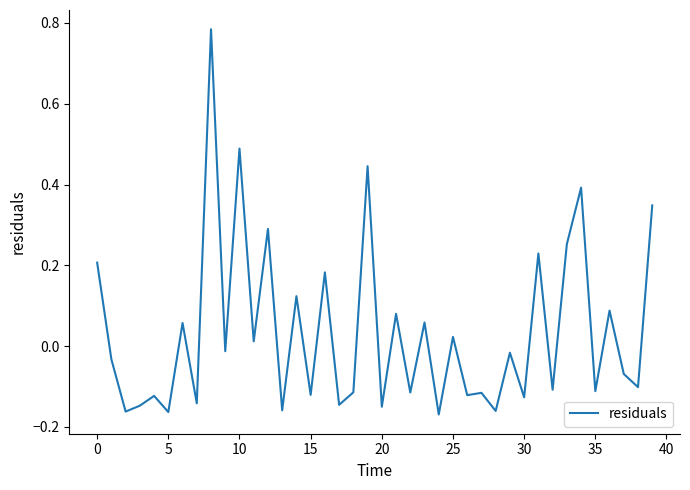

What is the difference between the maximum and minimum values?

1.0